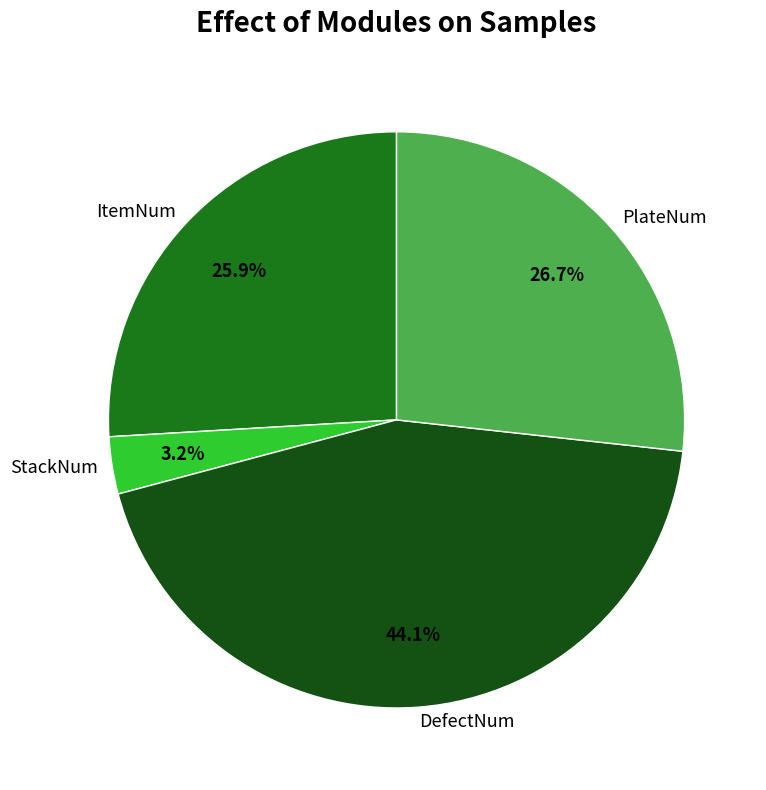

Is it true that ItemNum is 14% of the pie?

False